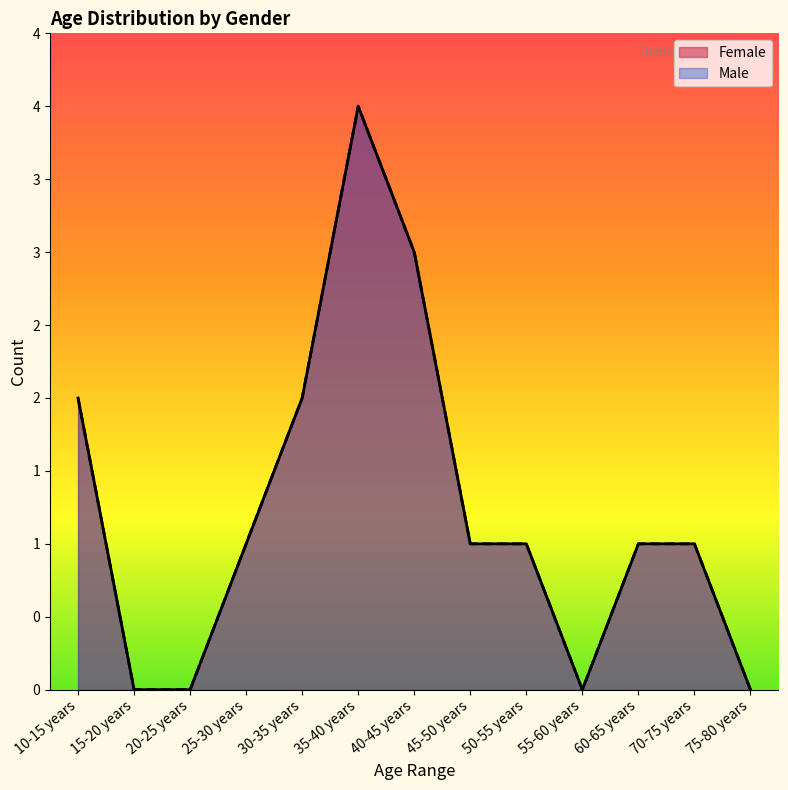

Reading right to left, extract all data points from this chart.

Female: 75-80 years=0	70-75 years=1	60-65 years=1	55-60 years=0	50-55 years=1	45-50 years=1	40-45 years=3	35-40 years=4	30-35 years=2	25-30 years=1	20-25 years=0	15-20 years=0	10-15 years=2
Male: 75-80 years=0	70-75 years=1	60-65 years=1	55-60 years=0	50-55 years=1	45-50 years=1	40-45 years=3	35-40 years=4	30-35 years=2	25-30 years=1	20-25 years=0	15-20 years=0	10-15 years=2